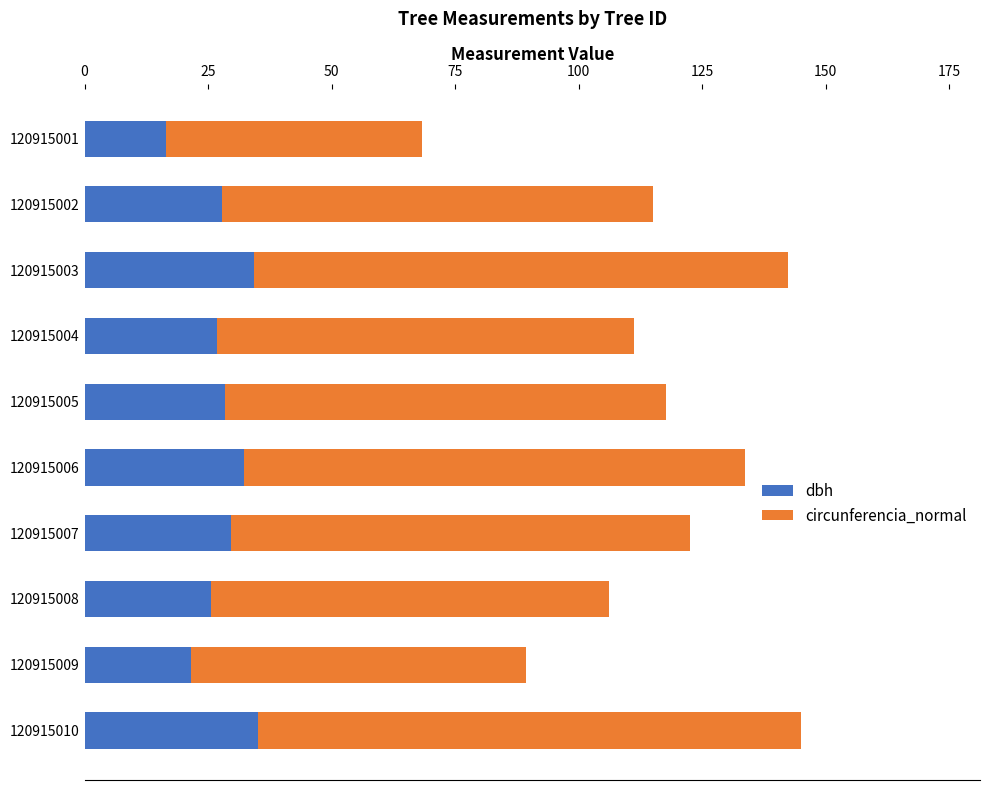

The value of dbh at 120915006 is 32.2. True or false?

True